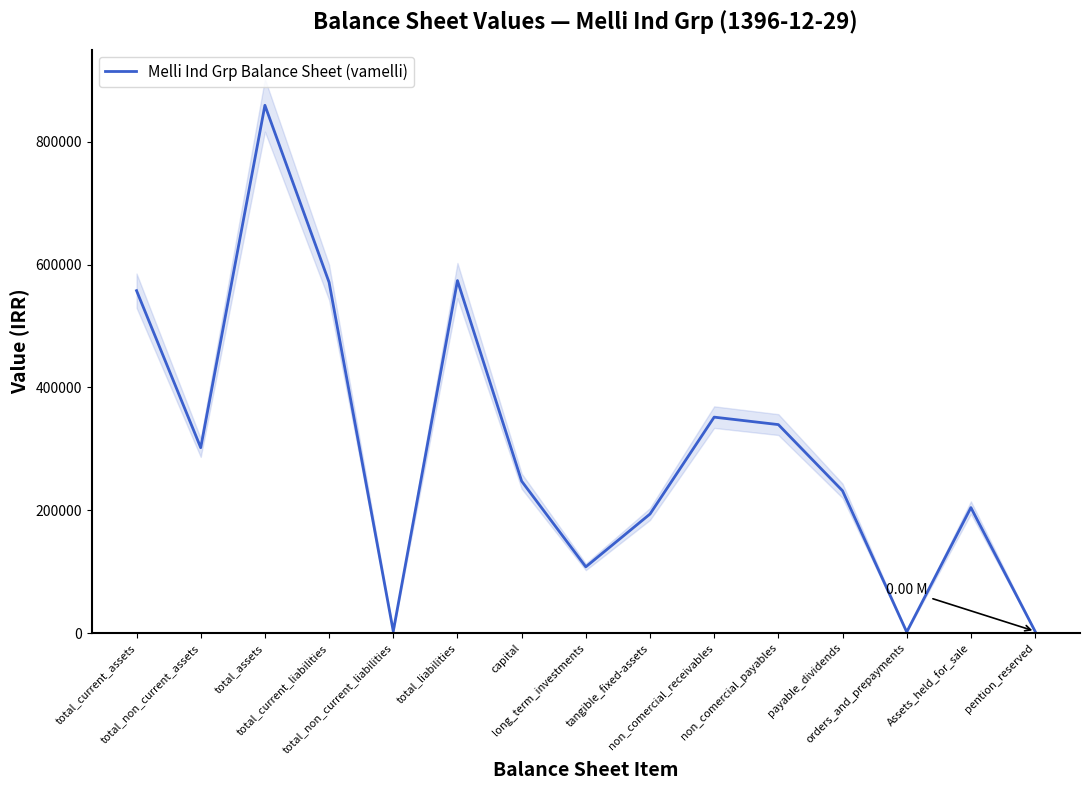

Which has a higher value, total_liabilities or total_current_assets?

total_liabilities